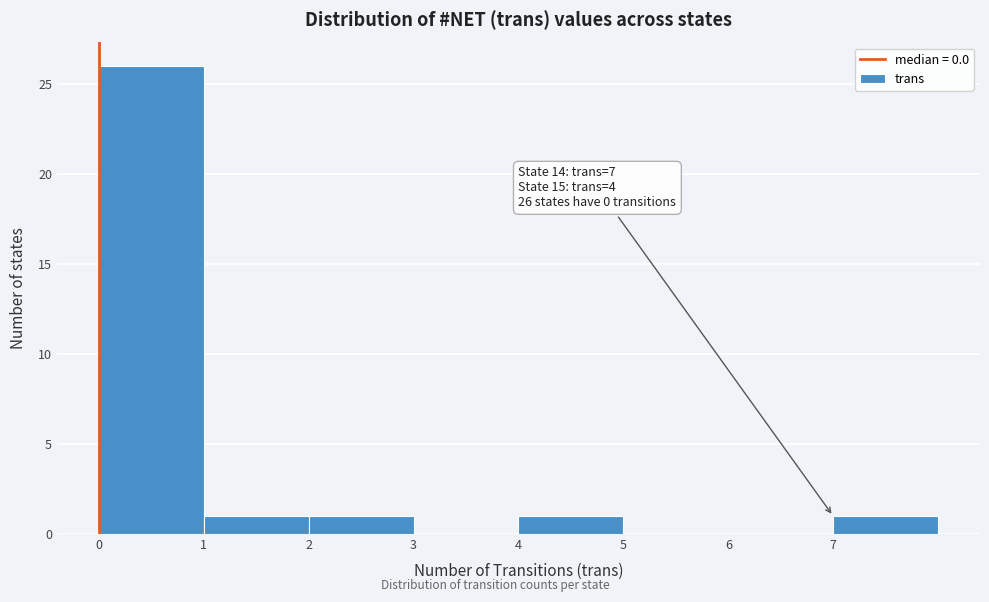

Over which range of the x-axis is the bar tallest?

0 to 1